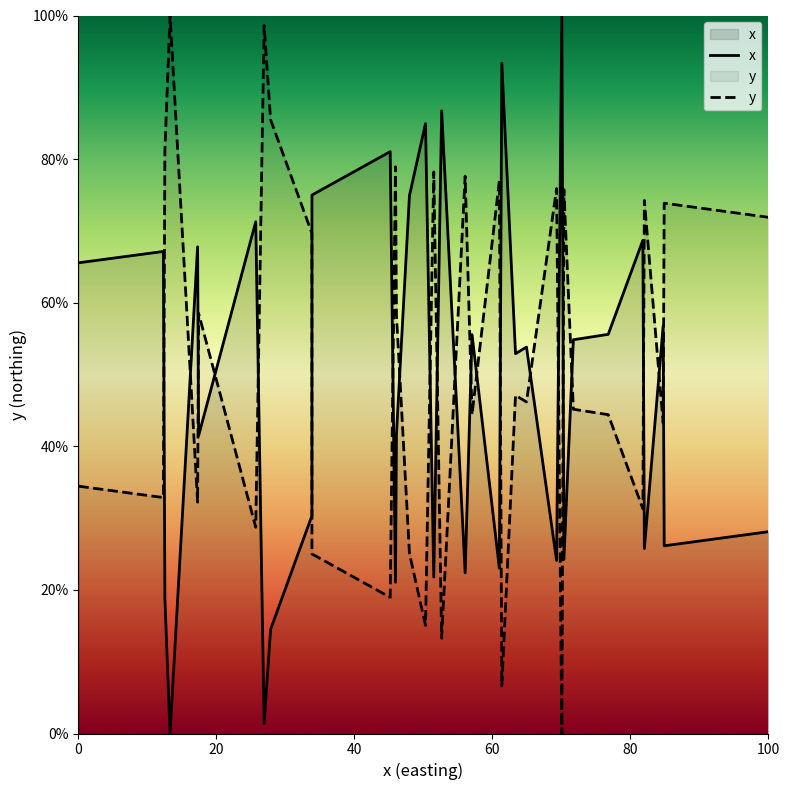

What is the maximum value for x?

100.0